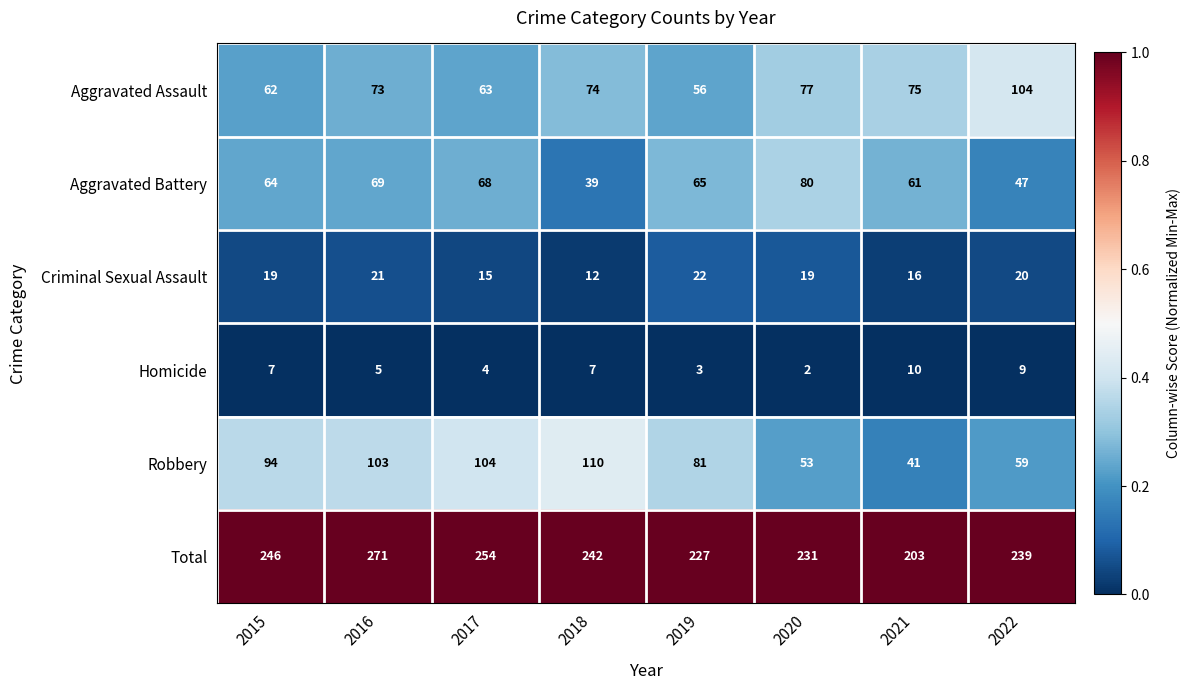

Between 2018 and 2020, which series saw the biggest shift?

Robbery